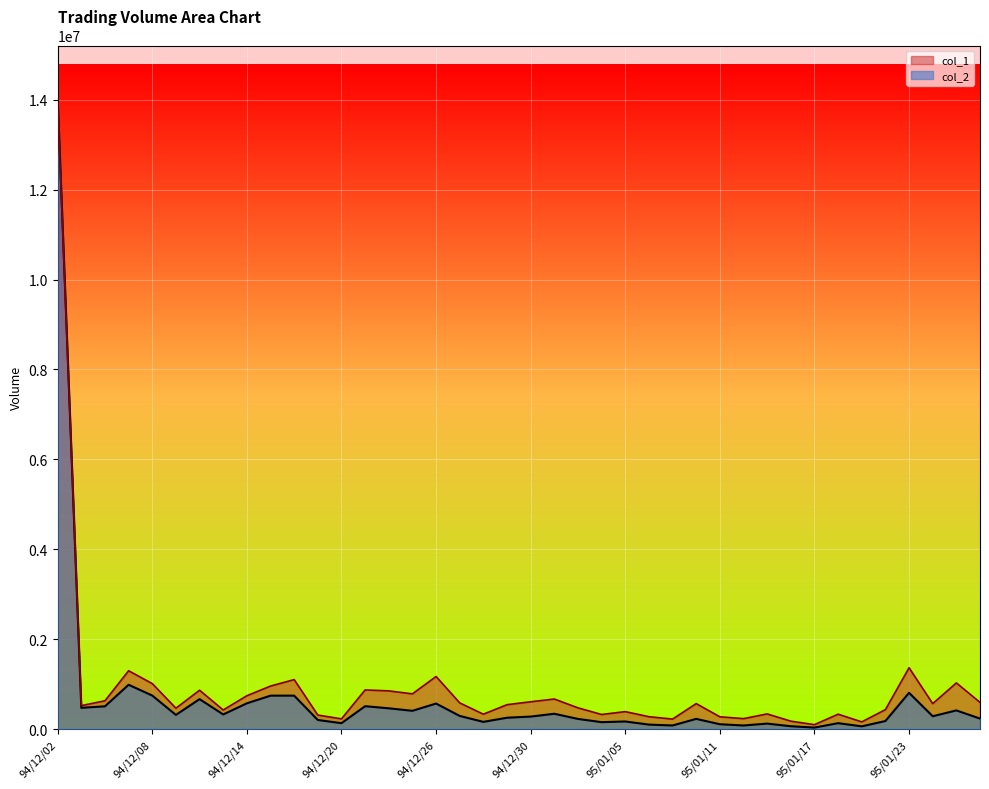

At which label does col_2 reach its peak?

94/12/02